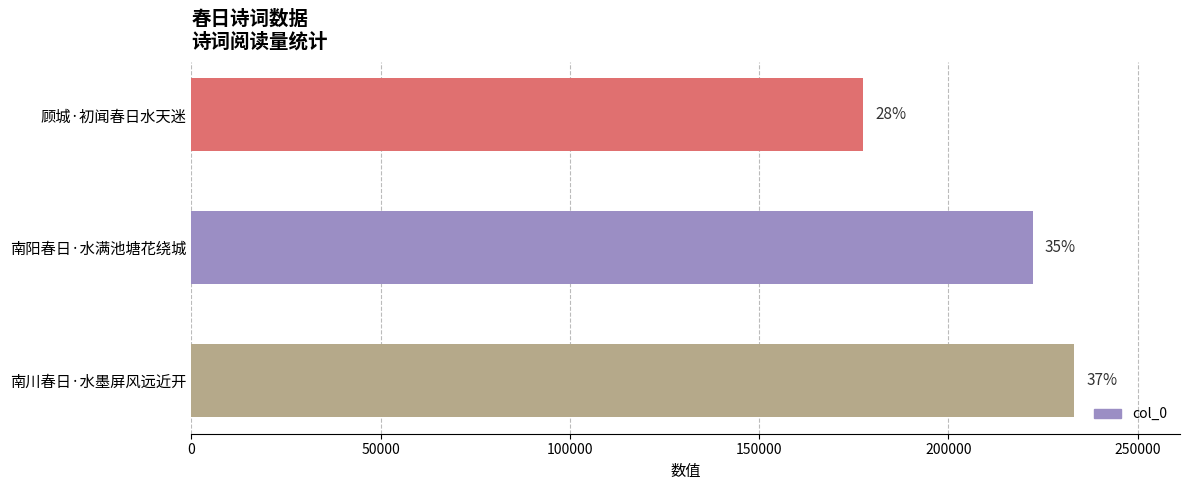

Does the chart contain any negative values?

No